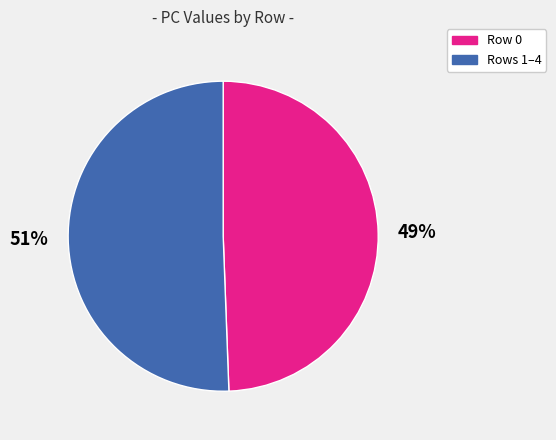

To the nearest percent, what is the average slice percentage?

50%